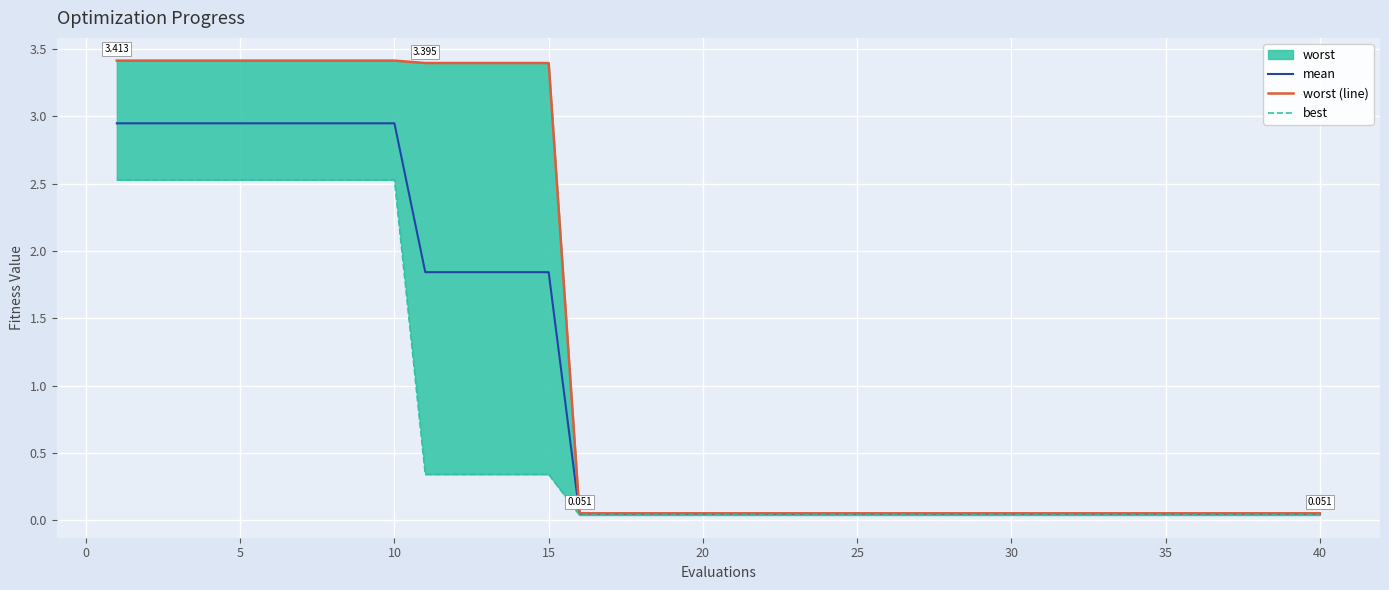

What is the value of the best point at the 13th from the left?

0.3